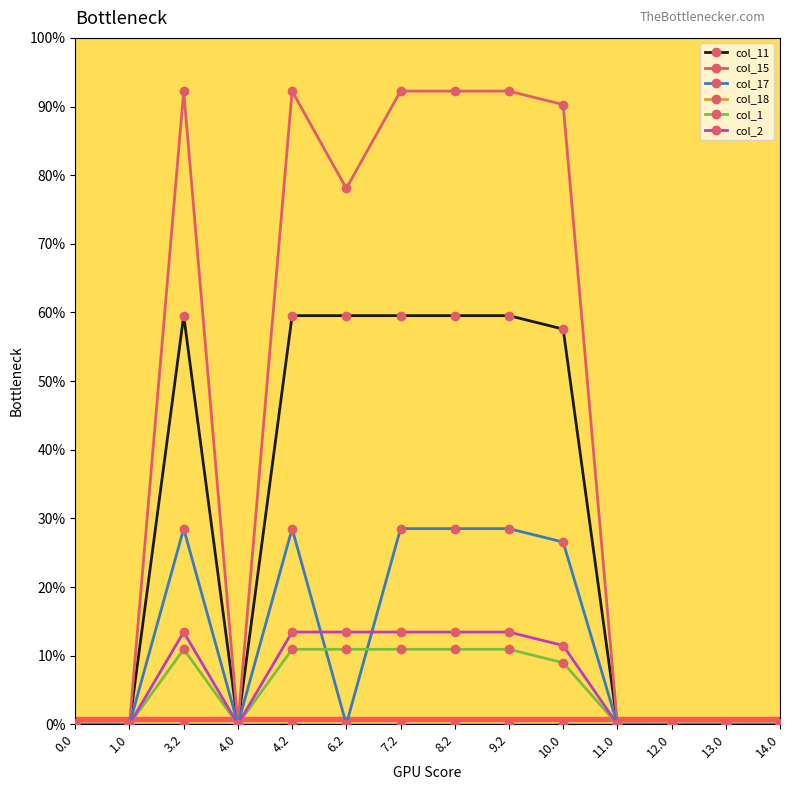

Is the value of col_1 at 7.2 greater than the value of col_11 at 4.2?

No